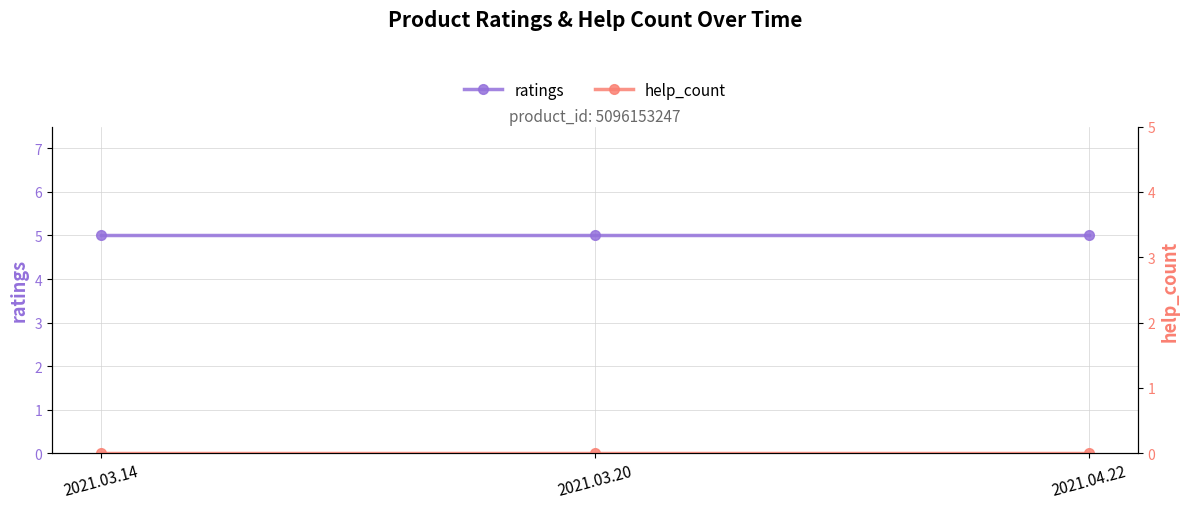

How many lines are shown in the chart?

2